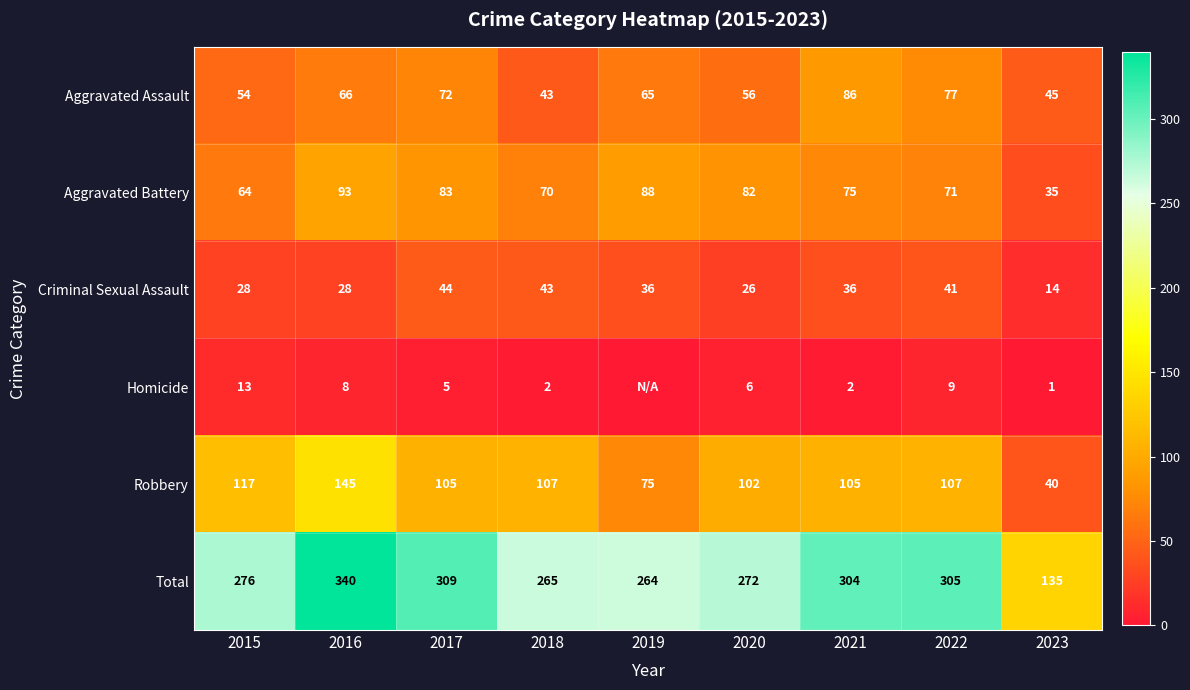

True or false: Total has a value of 123 at 2020.

False